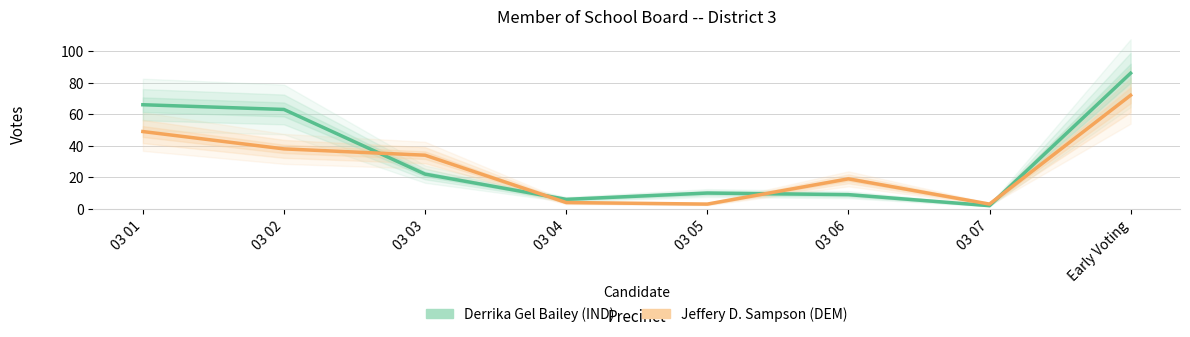

What position from the right is 03 05?

4